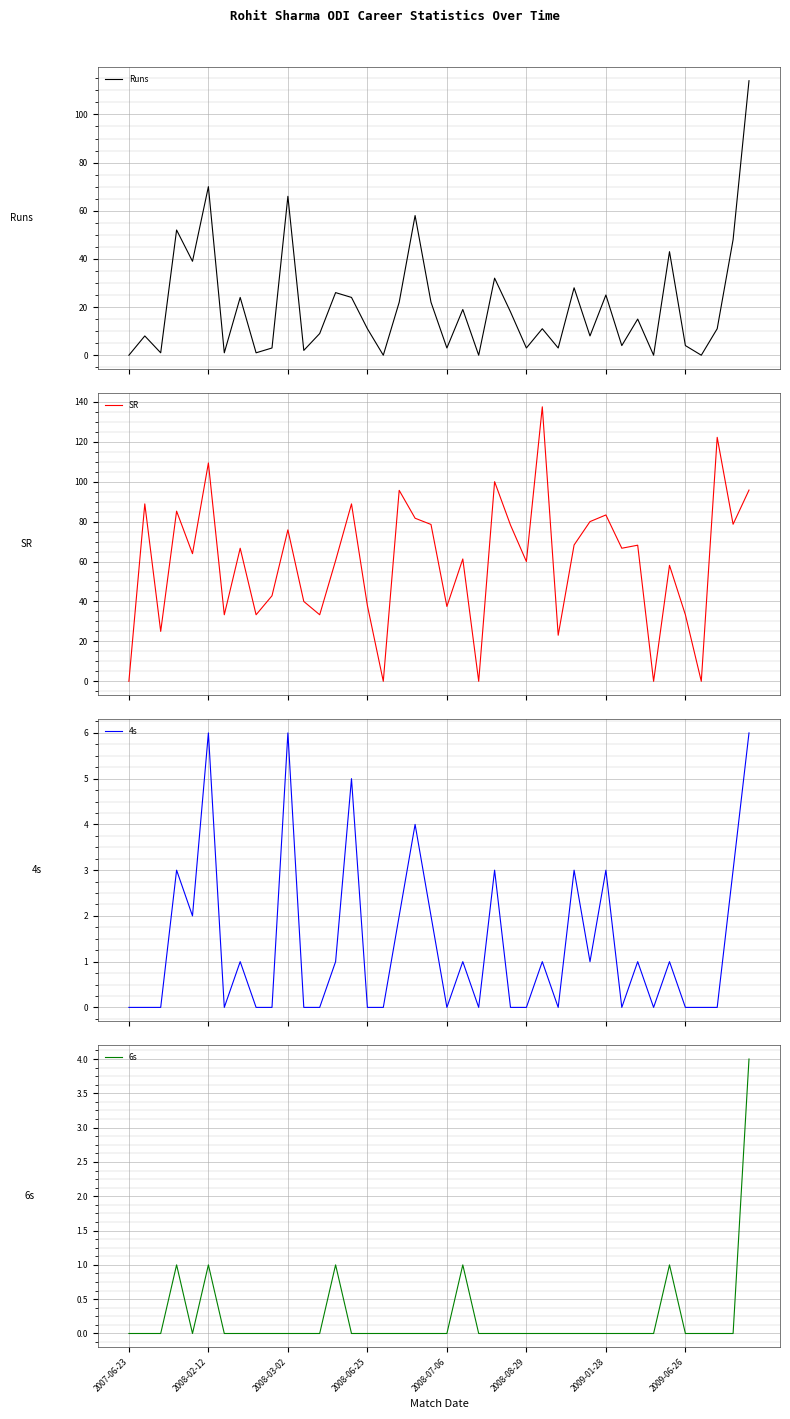

Does the chart display data point markers on the line(s)?

No